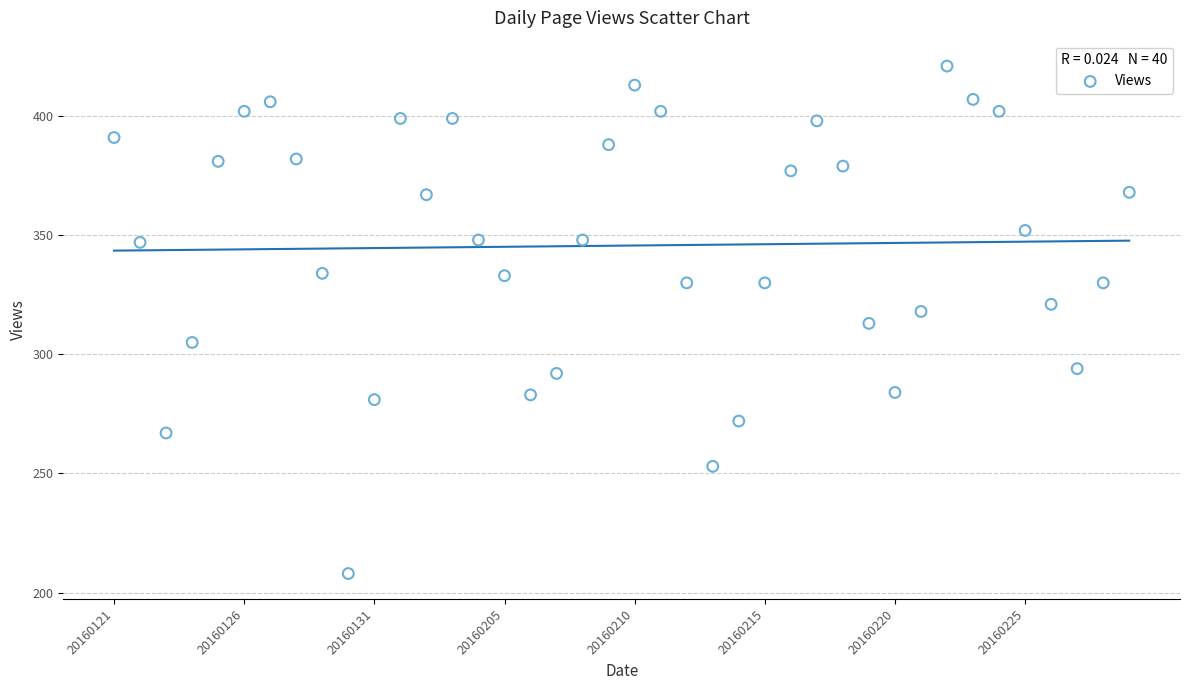

What is the range of Y values (max minus min)?

213